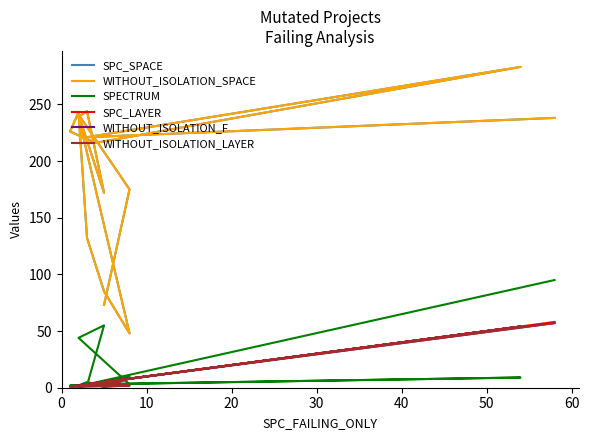

Between which two adjacent categories do SPC_LAYER and WITHOUT_ISOLATION_F first intersect?

20 and 30